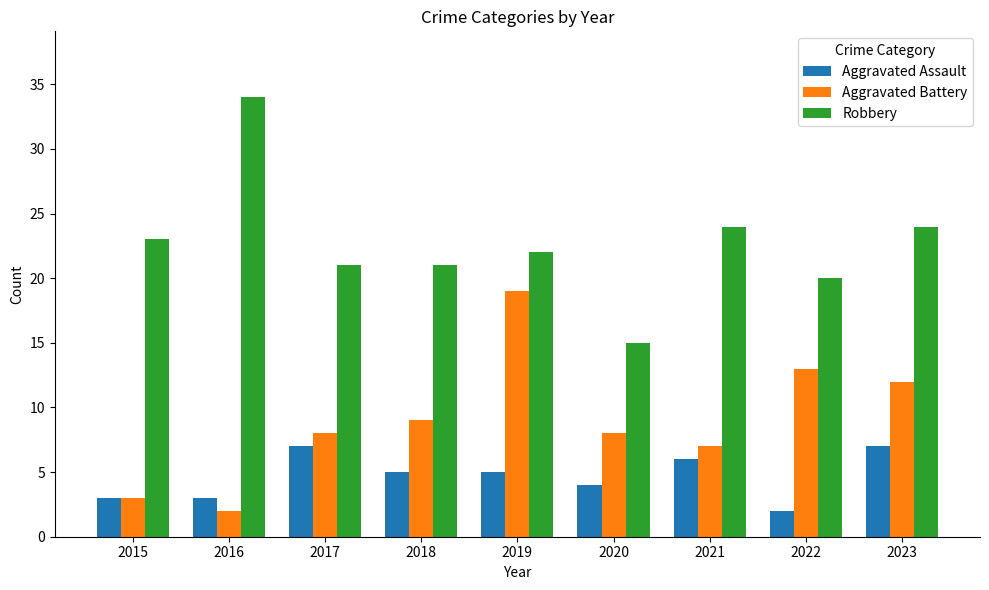

What is the value of the Robbery bar at the 8th from the left?

20